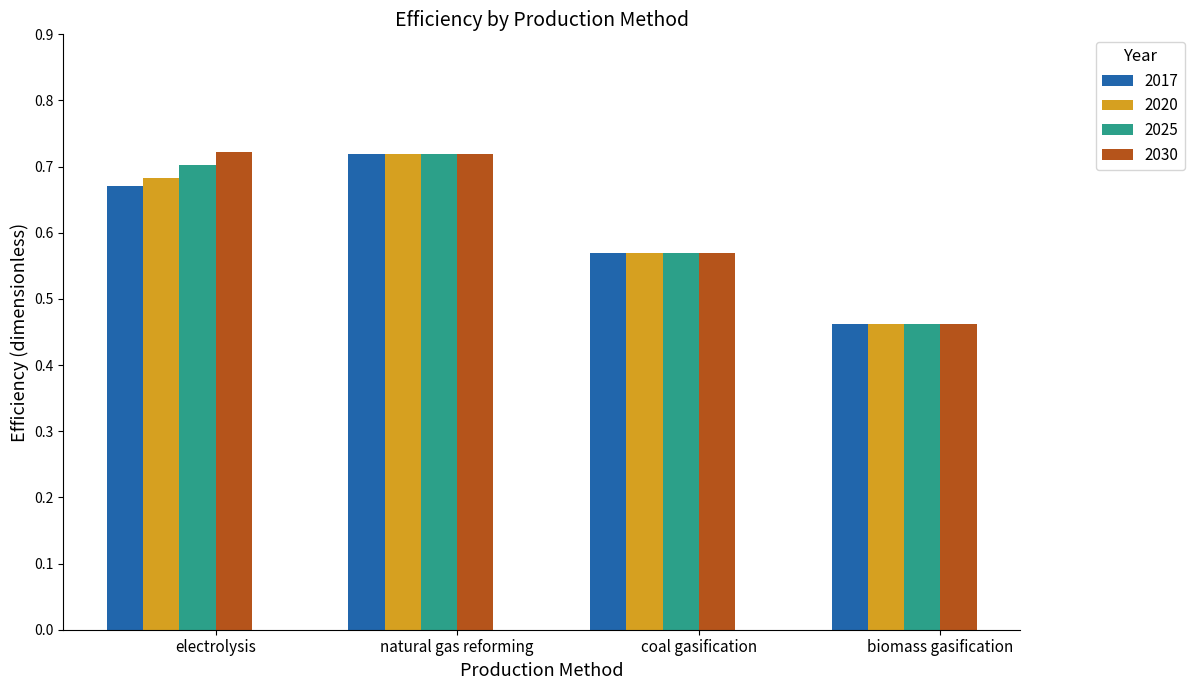

What is the label of the 1st bar from the right?

biomass gasification